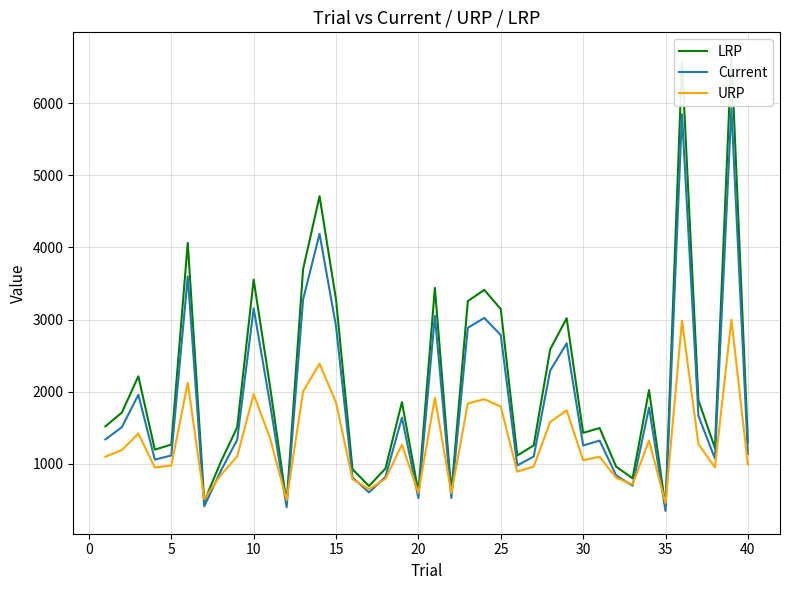

What is the minimum value for URP?

457